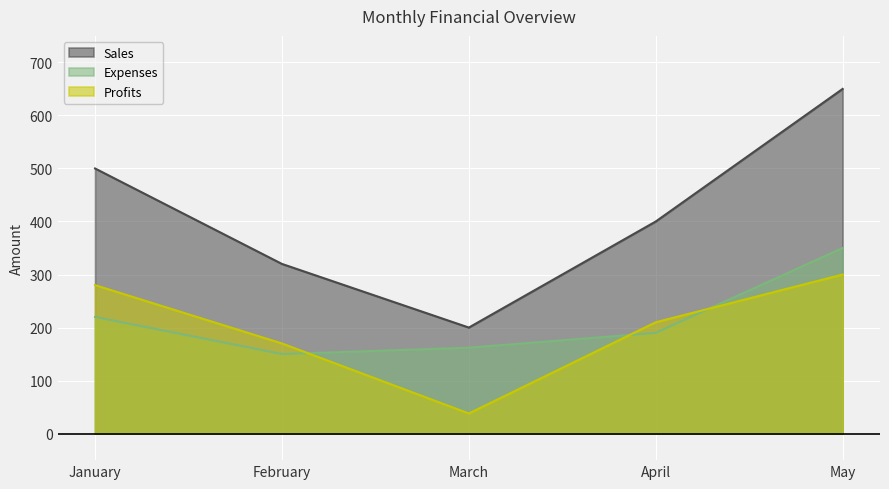

True or false: Profits and Sales intersect in this chart.

False